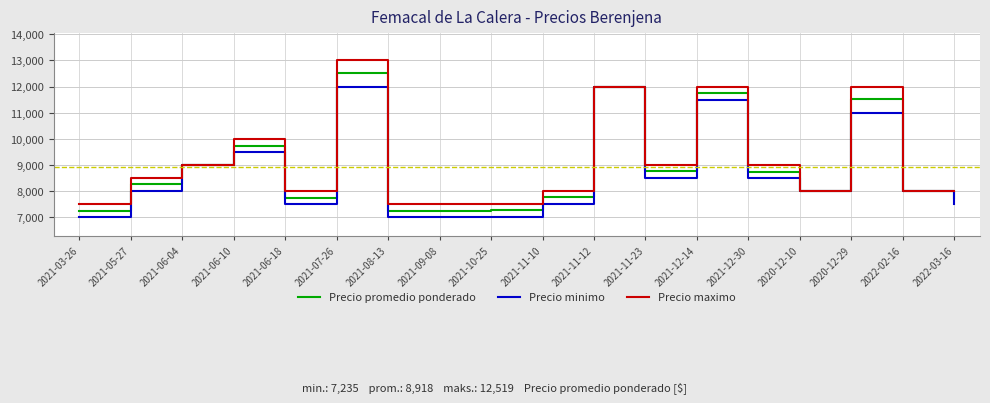

The value of Precio promedio ponderado at 2020-12-29 is 11526. True or false?

True